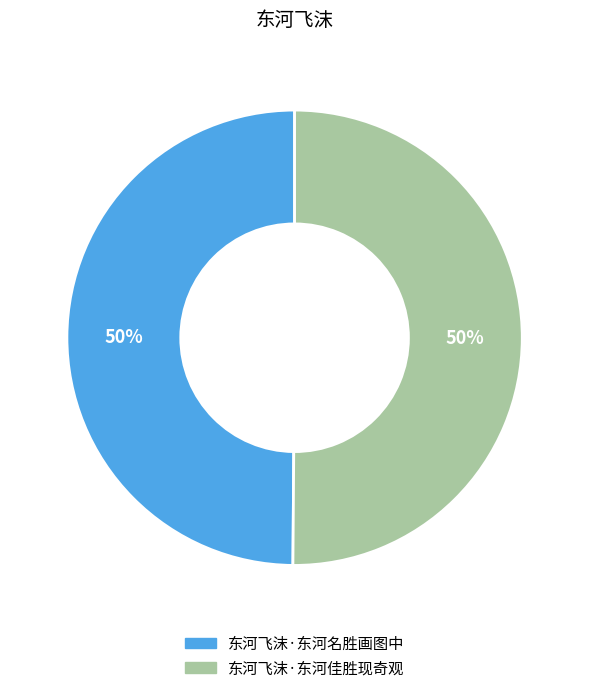

To the nearest percent, what percentage of the pie is 东河飞沫·东河名胜画图中?

50%